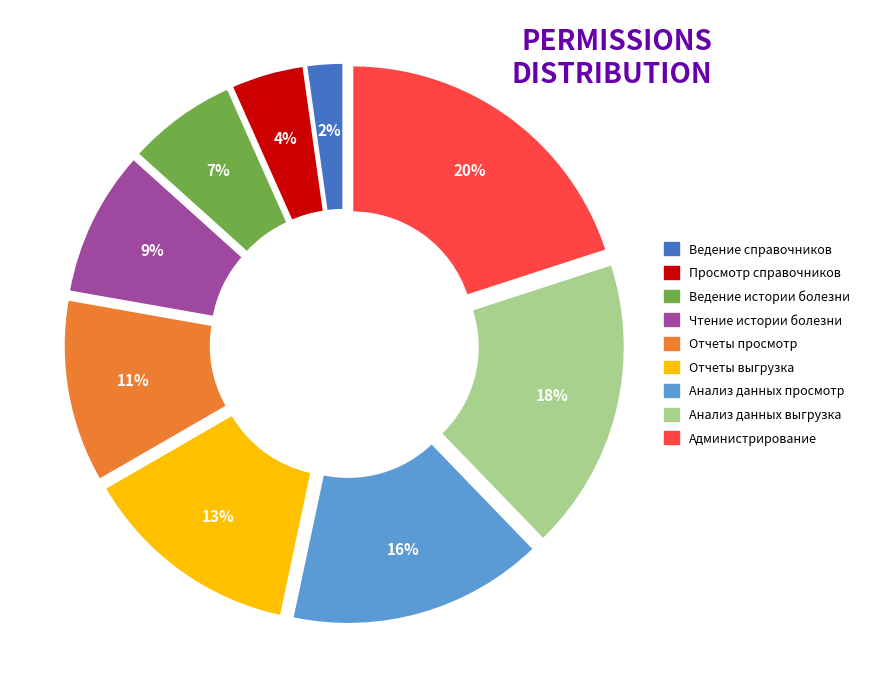

To the nearest percent, what portion does Ведение истории болезни represent?

7%